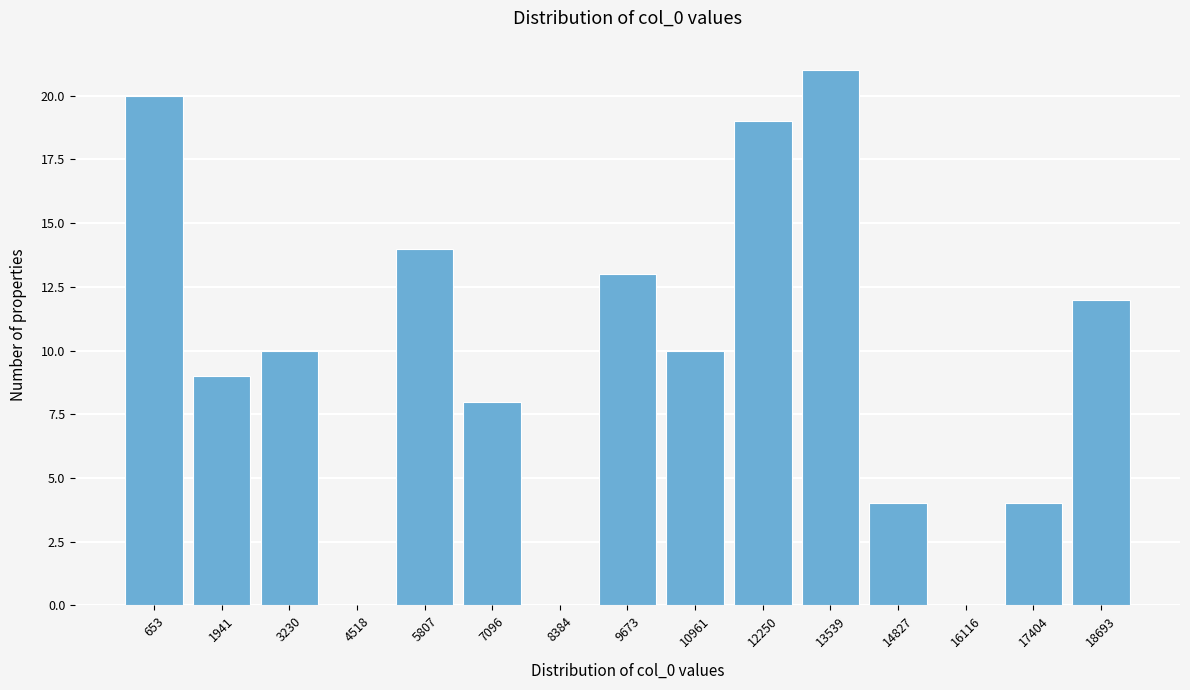

Reading left to right, transcribe all the data shown in this chart.

653=20	1941=9	3230=10	4518=0	5807=14	7096=8	8384=0	9673=13	10961=10	12250=19	13539=21	14827=4	16116=0	17404=4	18693=12